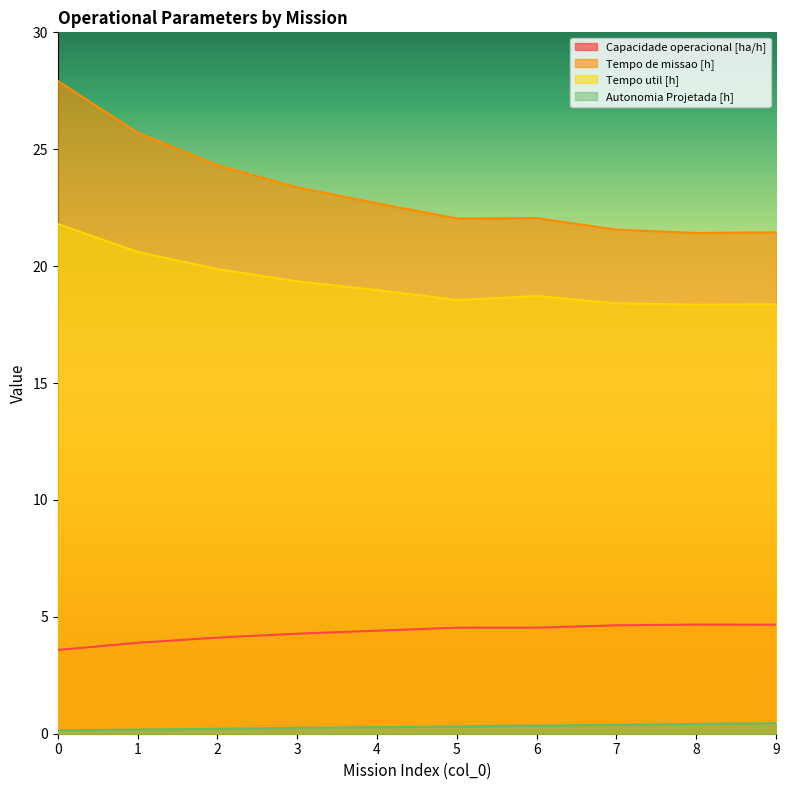

What is the difference between the maximum and second lowest values in the Tempo de missao [h] series?

6.5